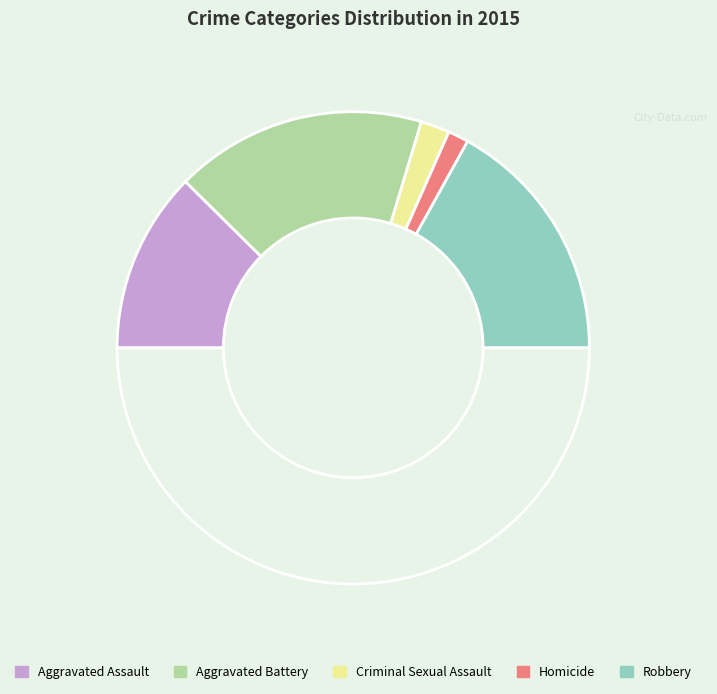

How many slices are in this pie chart?

6